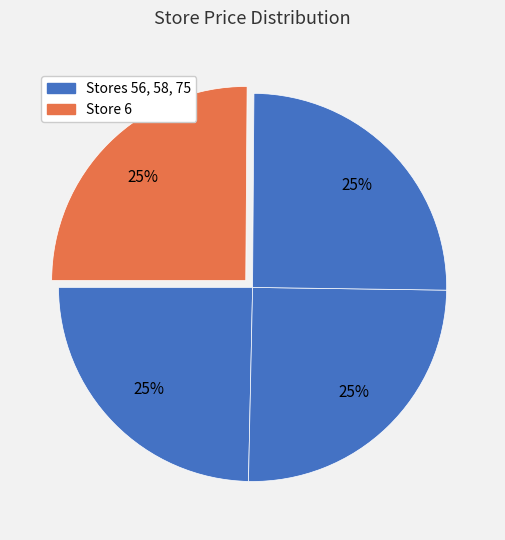

Rank the categories by value from highest to lowest.

56, 58, 75, 6